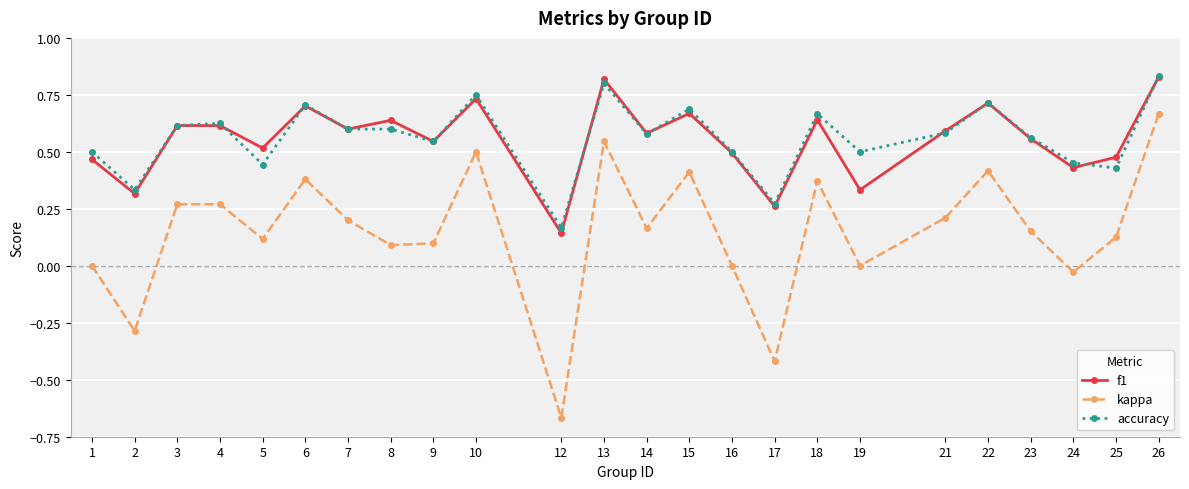

At 5, list the series in order from largest to smallest.

f1, accuracy, kappa